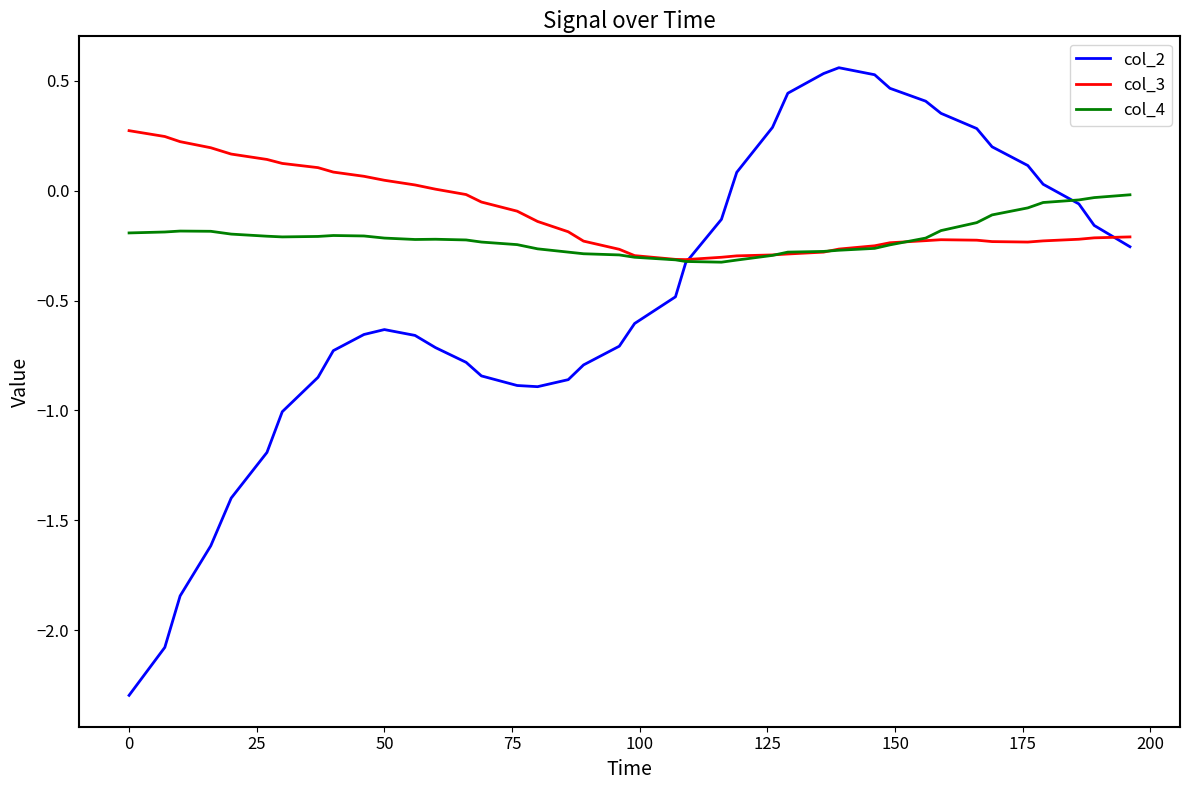

Which series has the largest range (max minus min)?

col_2